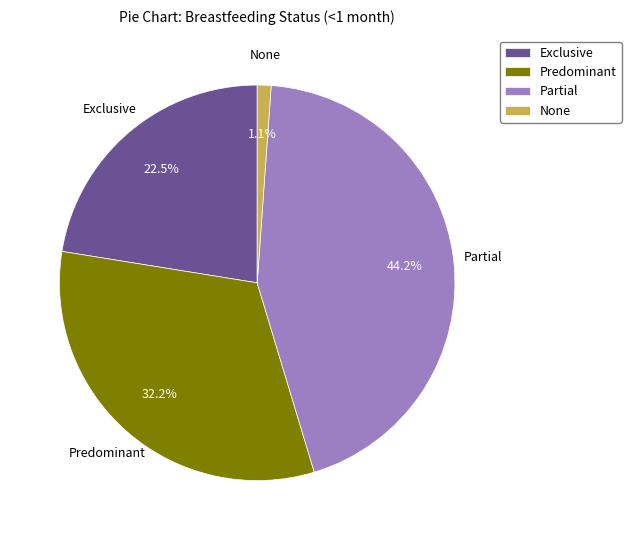

To the nearest percent, what is the difference between the largest and smallest slice percentages?

43%